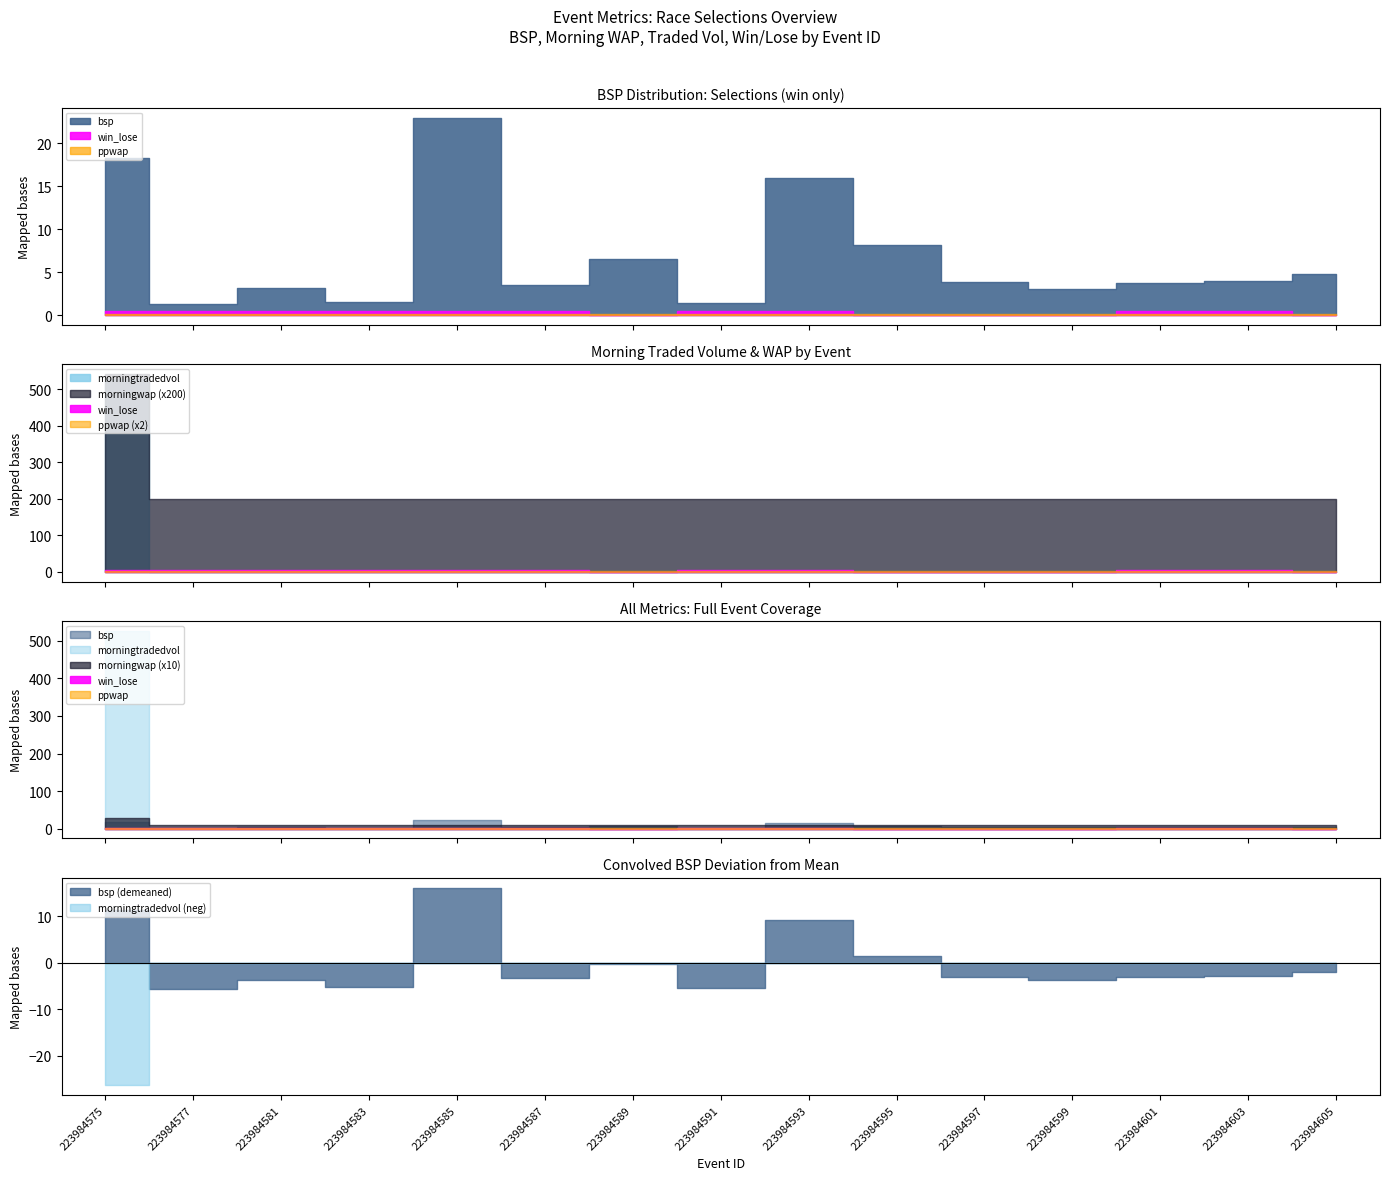

At which category is the sum across all series the highest?

223984575